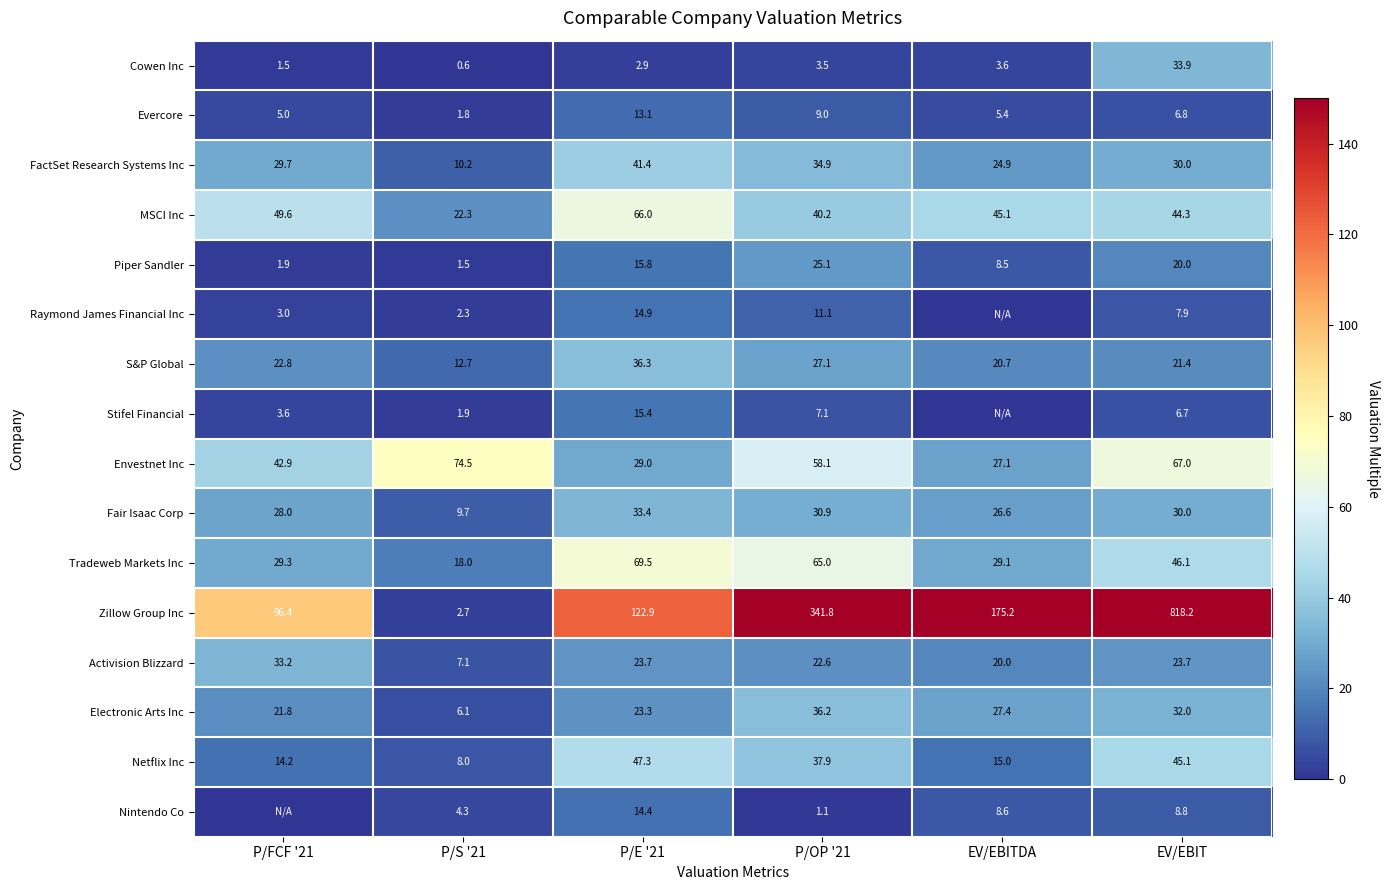

How many values in the Netflix Inc series exceed 37?

3